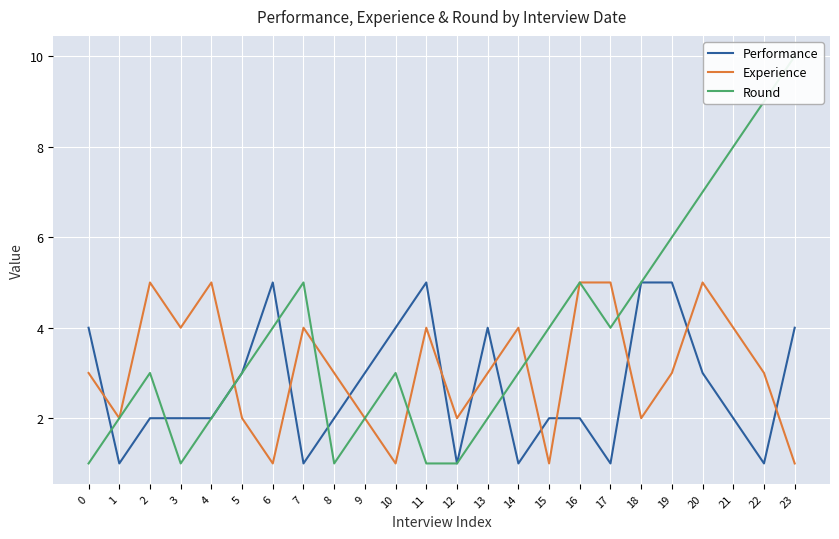

How many interior local peaks does the Performance series have?

3